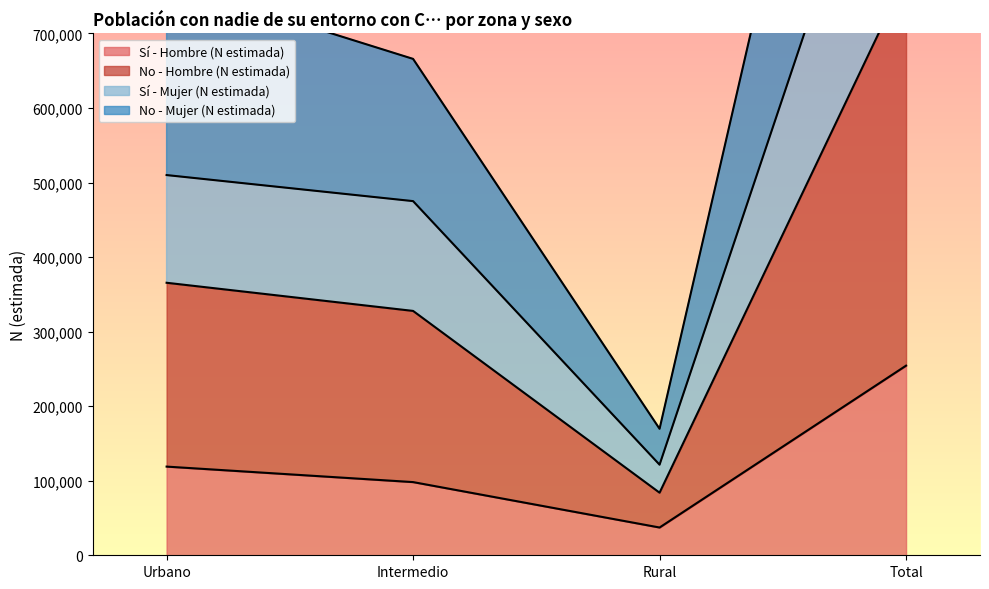

What is the minimum value shown in the chart?

37249